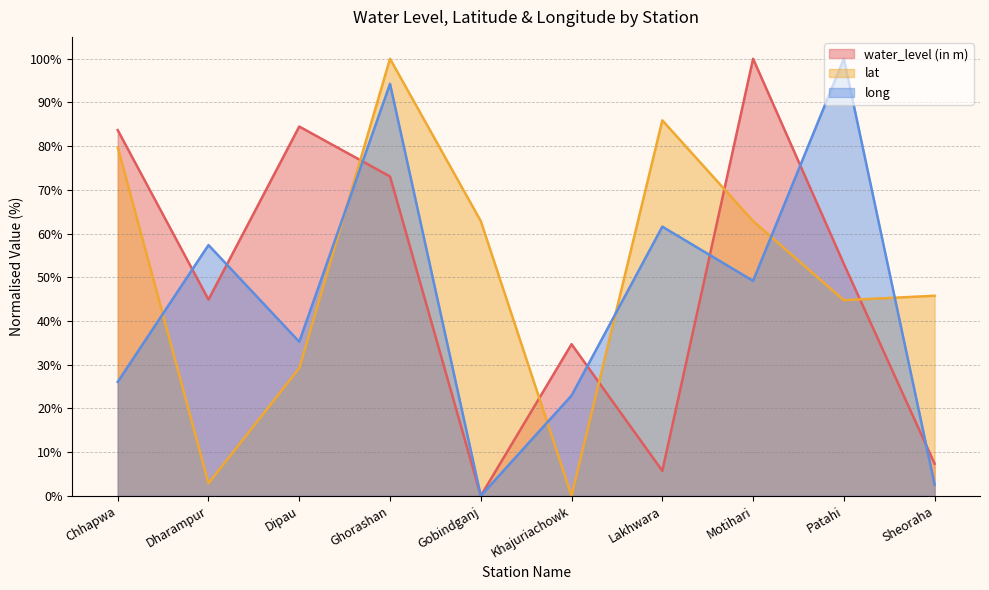

Reading left to right, transcribe all the data shown in this chart.

water_level (in m): 83.7	44.9	84.5	73.1	0.0	34.7	5.7	100.0	53.1	7.3
lat: 79.7	2.9	29.2	100.0	62.9	0.0	85.9	62.9	44.8	45.8
long: 26.1	57.4	35.2	94.3	0.0	23.0	61.6	49.2	100.0	2.6